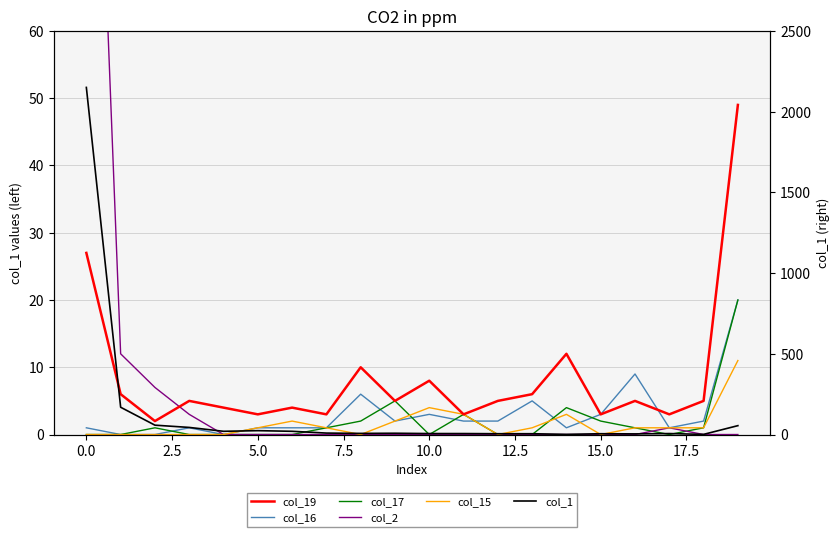

How many positive values does the col_17 series have?

10